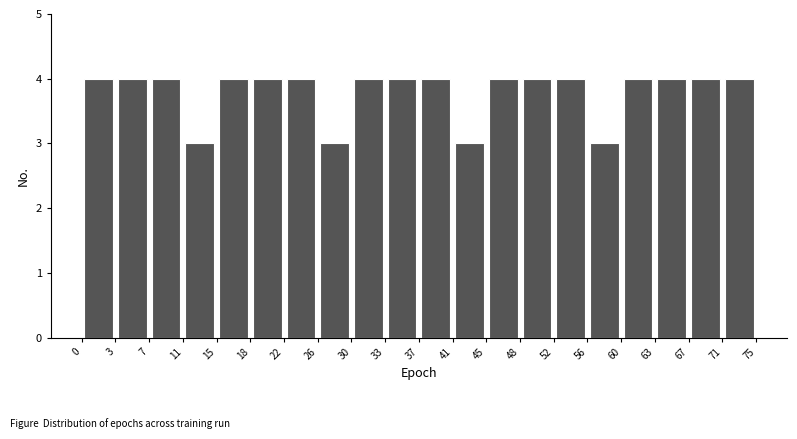

Reading left to right, list every bar in this chart as the range it spans on the x-axis followed by its height. The values are not printed on the chart, so give them approximately, as read against the axis.

0 to 3: 4
3 to 7: 4
7 to 11: 4
11 to 15: 3
15 to 18: 4
18 to 22: 4
22 to 26: 4
26 to 30: 3
30 to 33: 4
33 to 37: 4
37 to 41: 4
41 to 45: 3
45 to 48: 4
48 to 52: 4
52 to 56: 4
56 to 60: 3
60 to 63: 4
63 to 67: 4
67 to 71: 4
71 to 75: 4